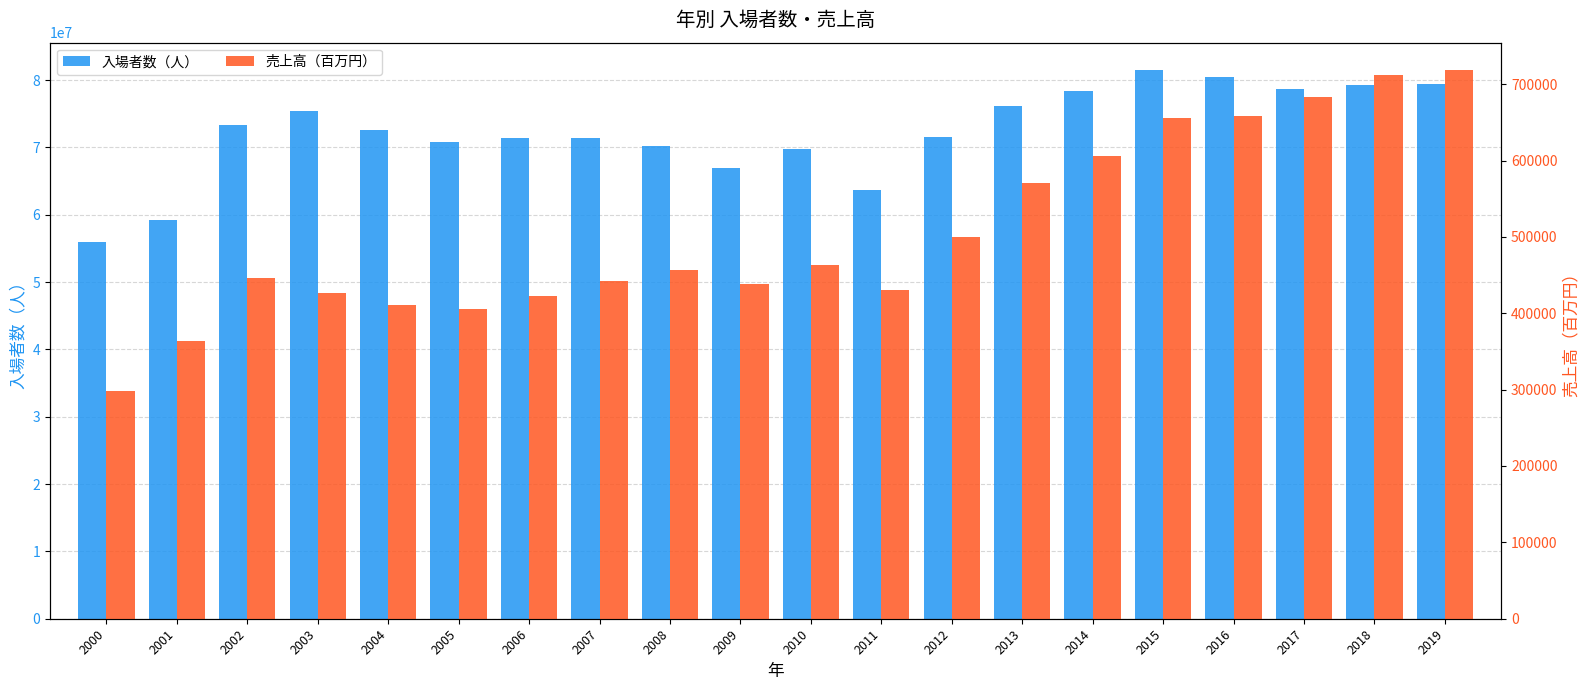

The value of 入場者数（人） at 2013 is 76116833. True or false?

True